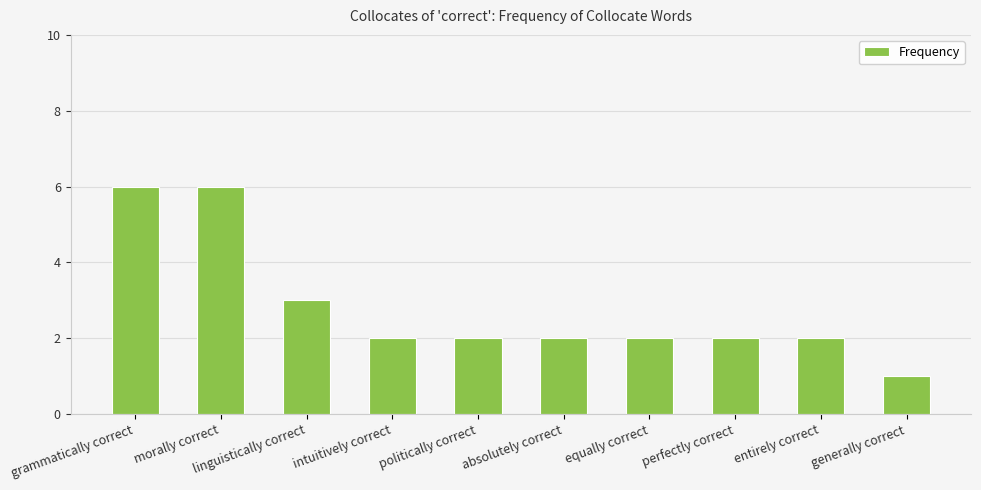

At which category does the chart reach its minimum across all series?

generally correct